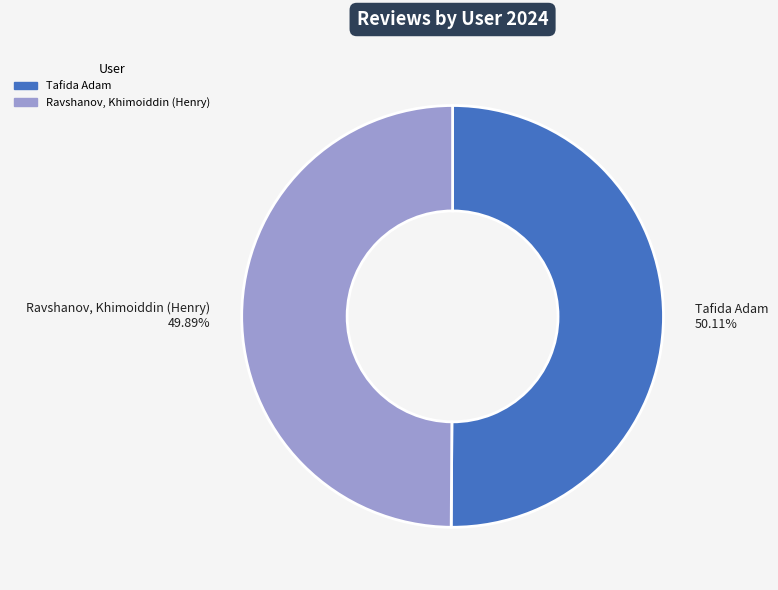

Combined, what portion of the pie is Tafida Adam and Ravshanov, Khimoiddin (Henry)?

100.0%